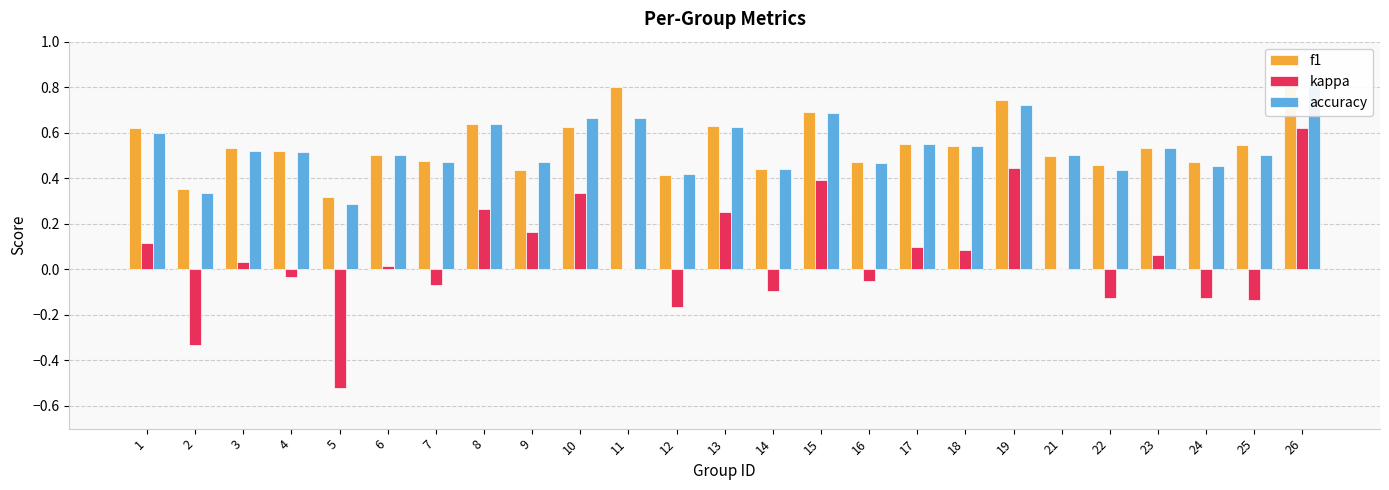

Reading left to right, extract all data points from this chart.

f1: 1=0.6	2=0.4	3=0.5	4=0.5	5=0.3	6=0.5	7=0.5	8=0.6	9=0.4	10=0.6	11=0.8	12=0.4	13=0.6	14=0.4	15=0.7	16=0.5	17=0.6	18=0.5	19=0.7	21=0.5	22=0.5	23=0.5	24=0.5	25=0.5	26=0.8
kappa: 1=0.1	2=-0.3	3=0.0	4=-0.0	5=-0.5	6=0.0	7=-0.1	8=0.3	9=0.2	10=0.3	11=0.0	12=-0.2	13=0.2	14=-0.1	15=0.4	16=-0.1	17=0.1	18=0.1	19=0.4	21=0.0	22=-0.1	23=0.1	24=-0.1	25=-0.1	26=0.6
accuracy: 1=0.6	2=0.3	3=0.5	4=0.5	5=0.3	6=0.5	7=0.5	8=0.6	9=0.5	10=0.7	11=0.7	12=0.4	13=0.6	14=0.4	15=0.7	16=0.5	17=0.6	18=0.5	19=0.7	21=0.5	22=0.4	23=0.5	24=0.5	25=0.5	26=0.8